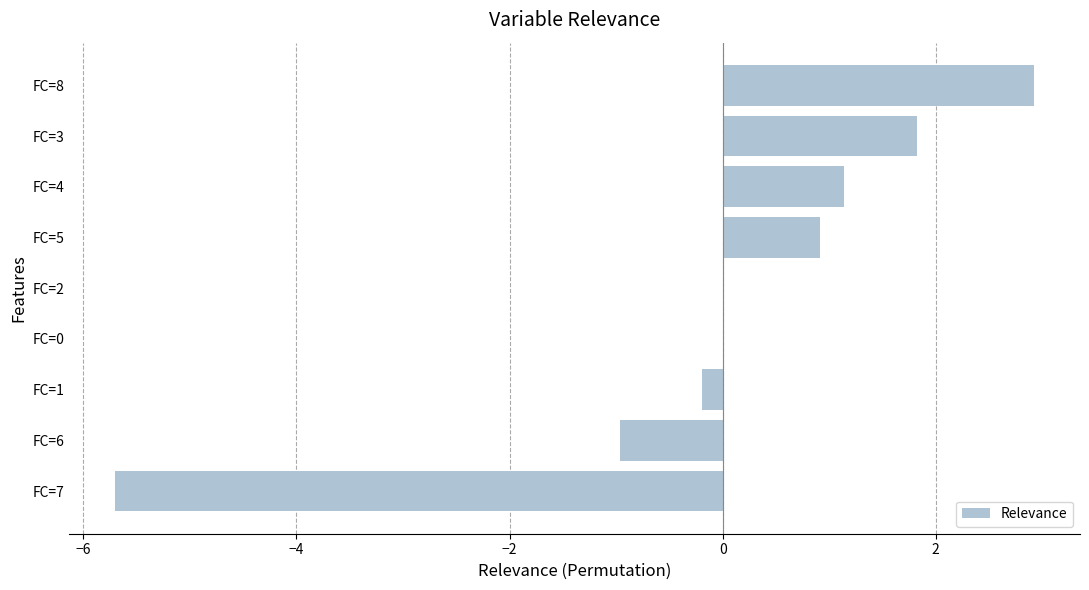

Is it true that the value at FC=7 is -5.7?

True